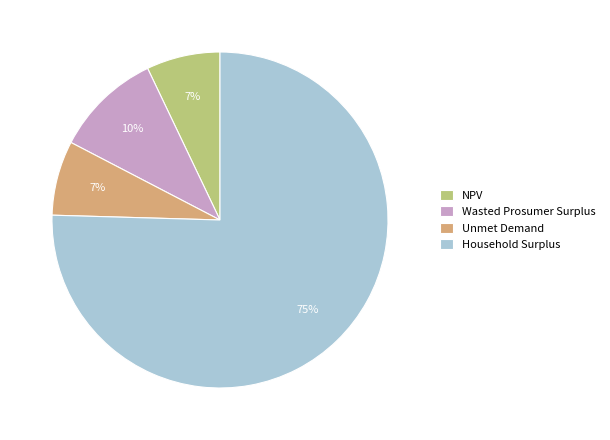

Is the sum of Unmet Demand and NPV greater than half?

No